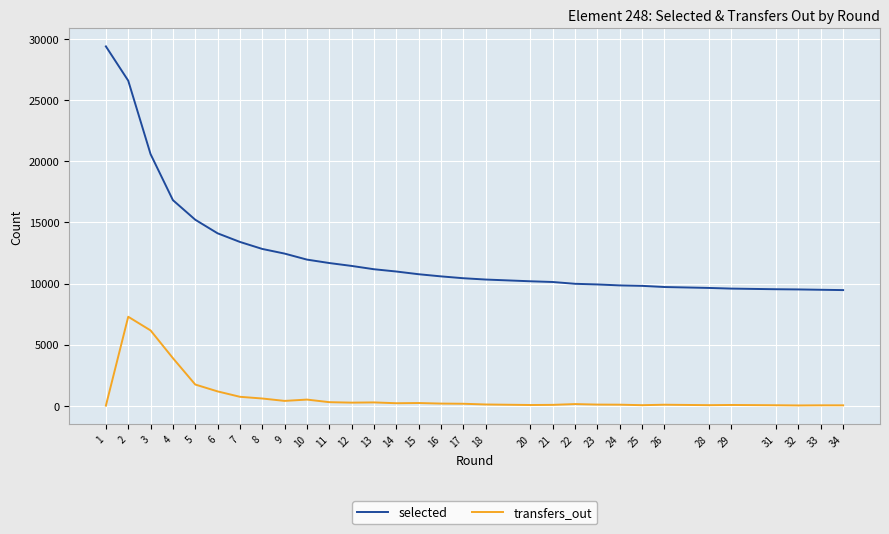

True or false: selected and transfers_out intersect in this chart.

False